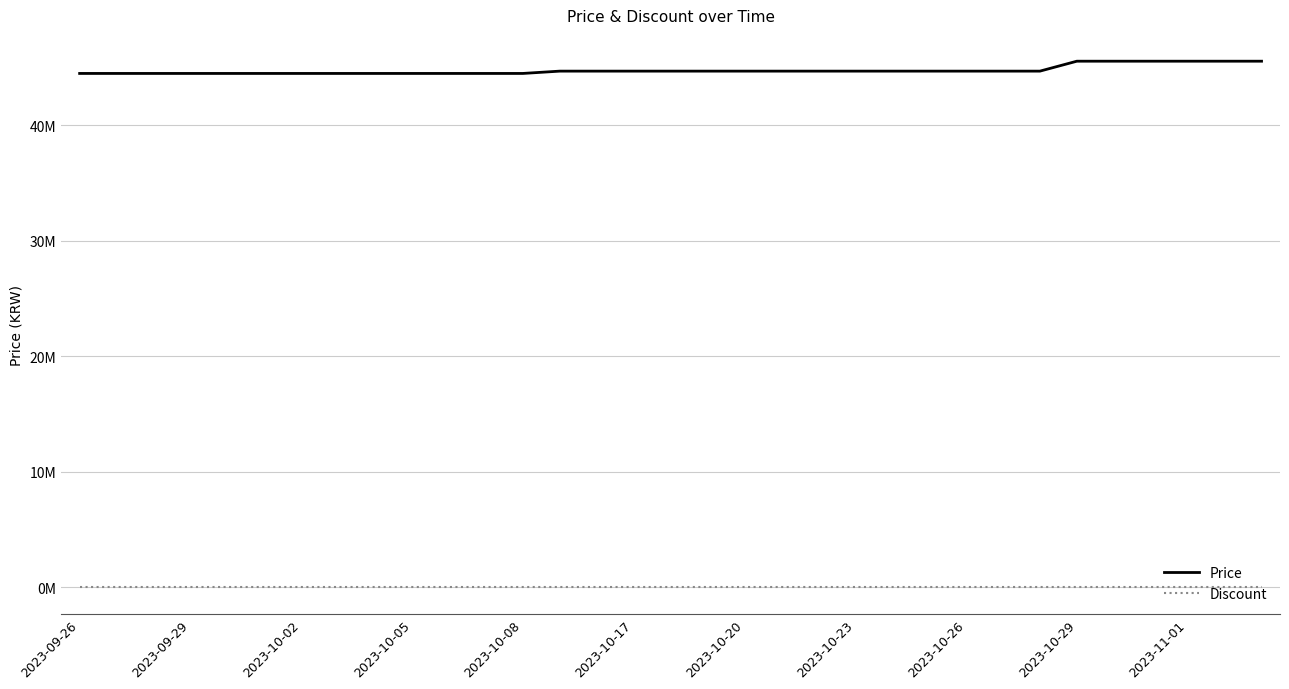

Rank the series by their maximum value, from lowest to highest.

Discount, Price